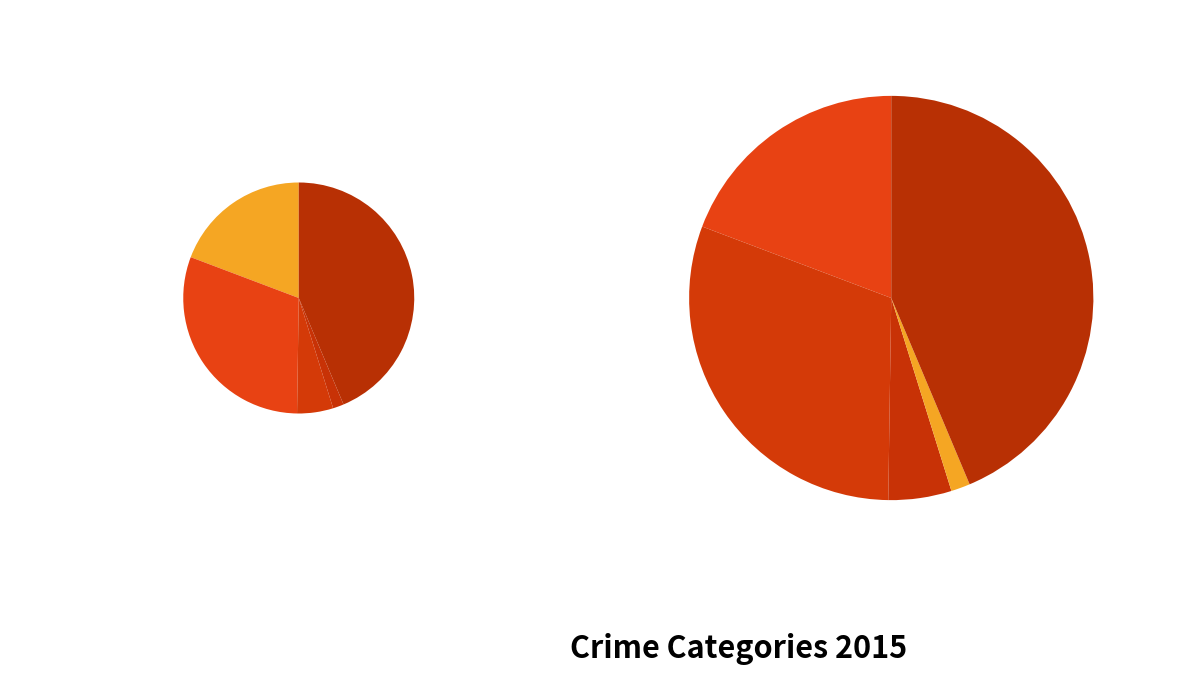

What is the smallest slice in the pie chart?

Homicide